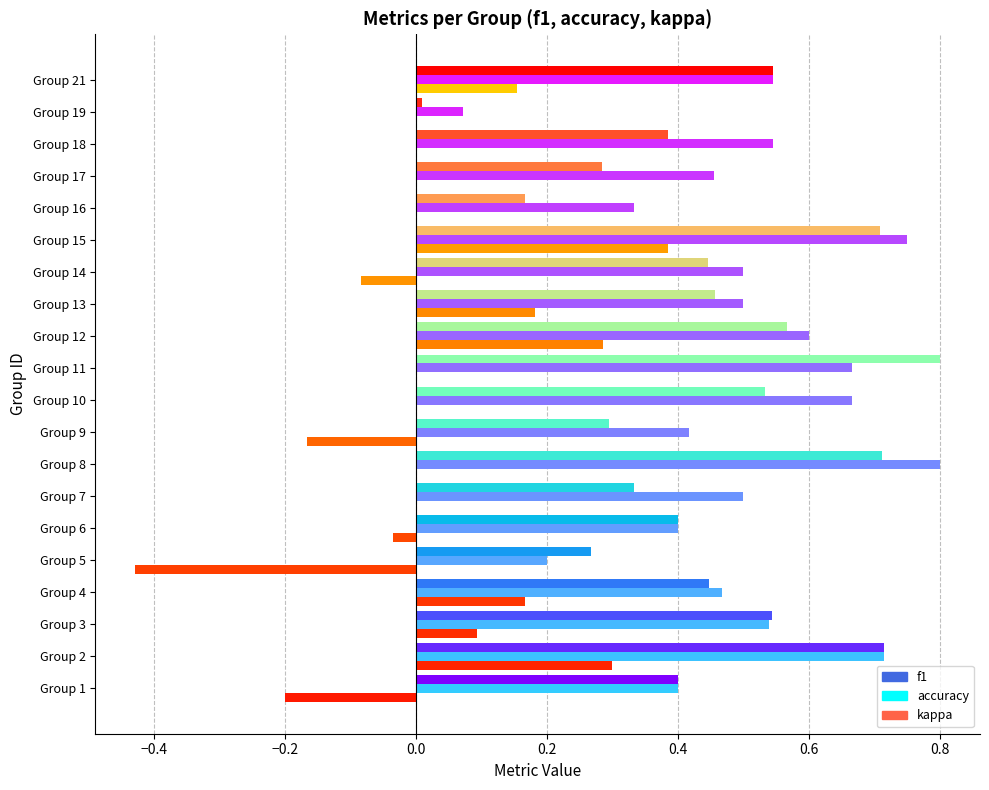

Between Group 14 and Group 16, which series saw the biggest shift?

f1